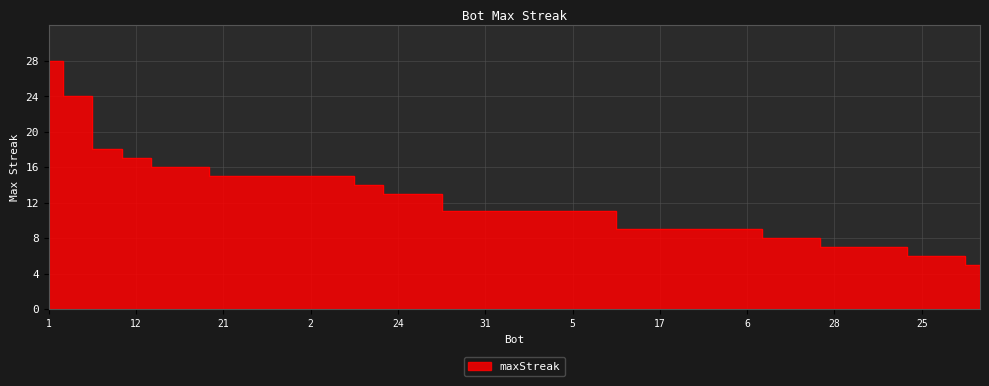

What is the difference between the maximum and minimum values?

23